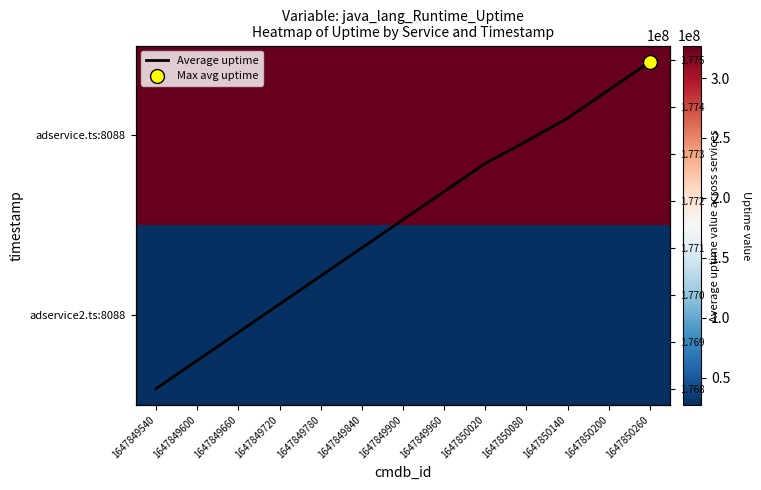

Which has a higher value, 1647849900 or 1647849720?

1647849900